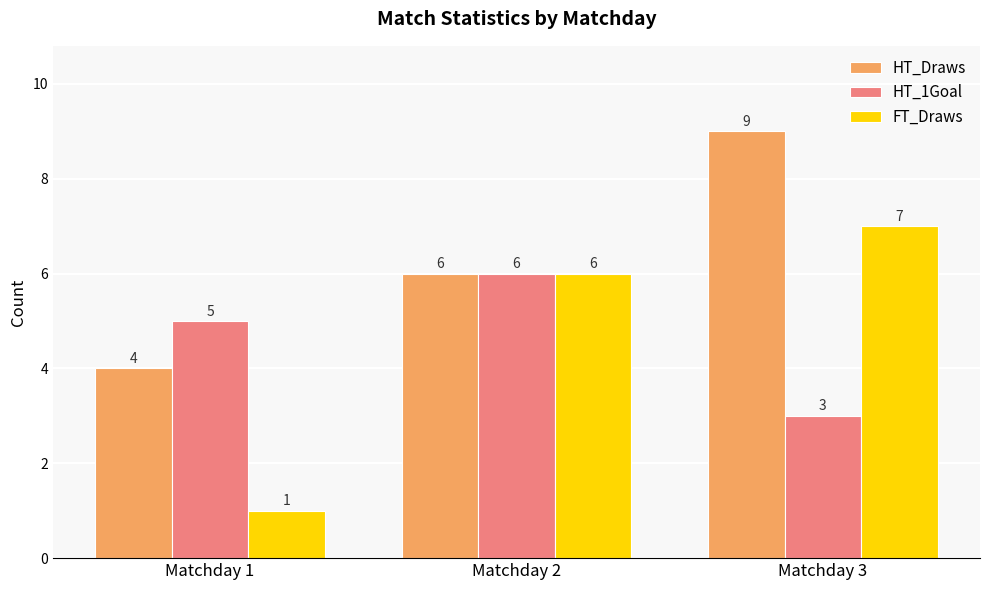

What is the sum of the FT_Draws values at Matchday 3 and Matchday 1?

8